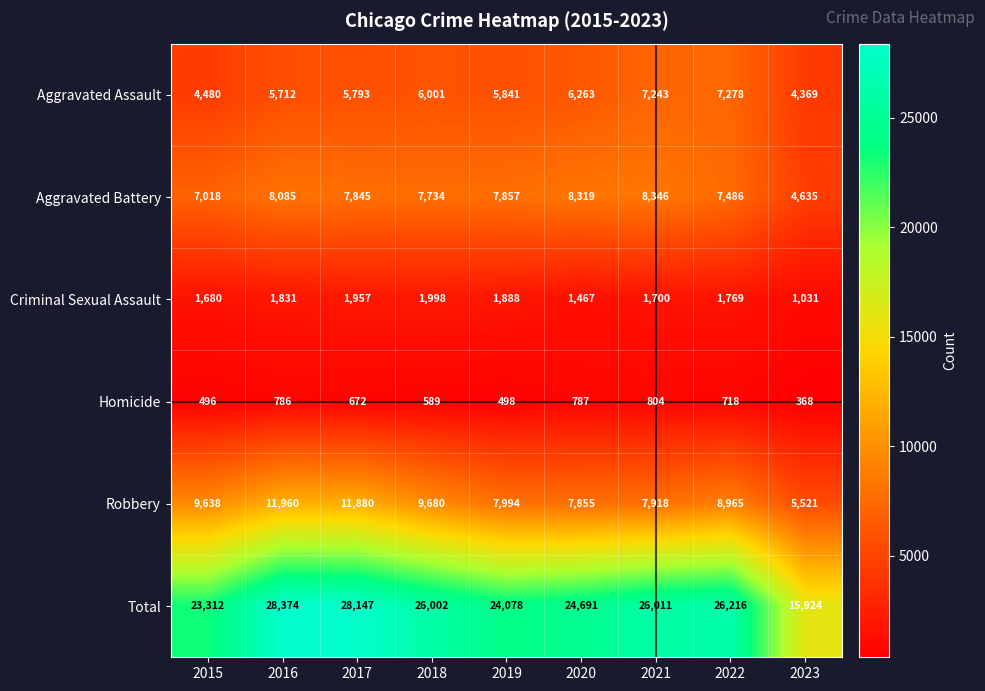

What is the minimum value shown in the chart?

368